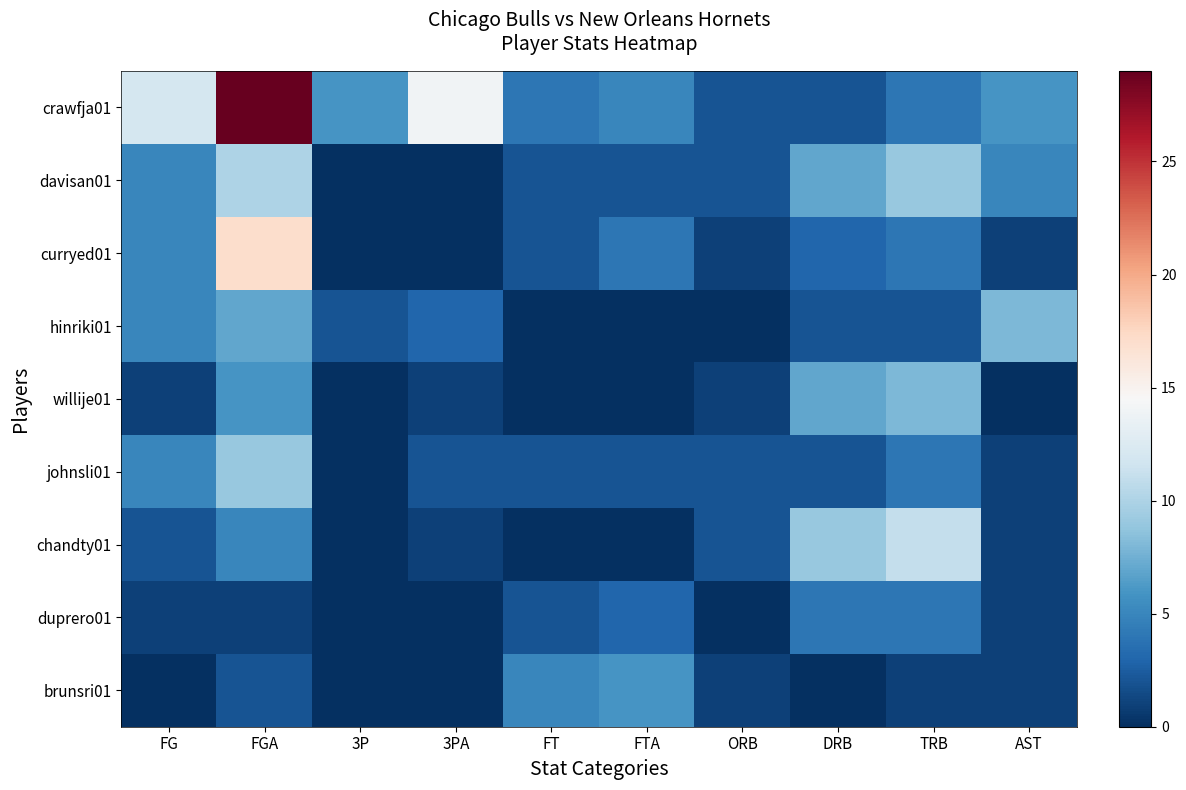

Which series has the widest spread of values?

crawfja01